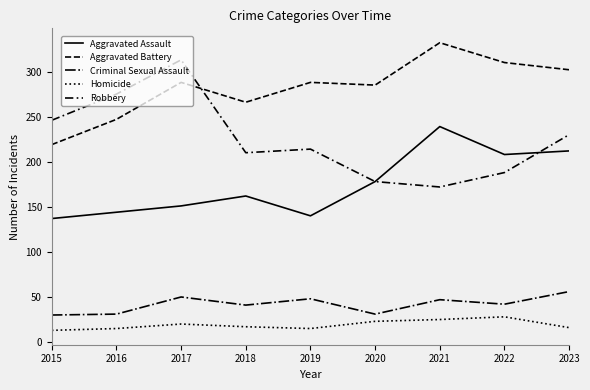

Which category has the highest value in the Homicide series?

2022